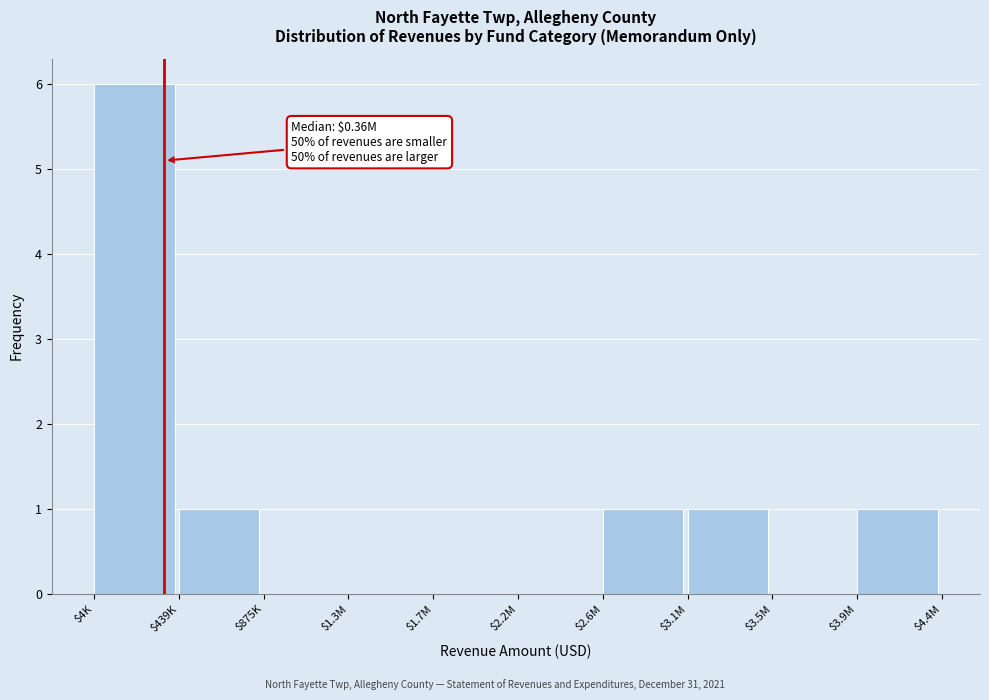

What is the sum of all values?

10